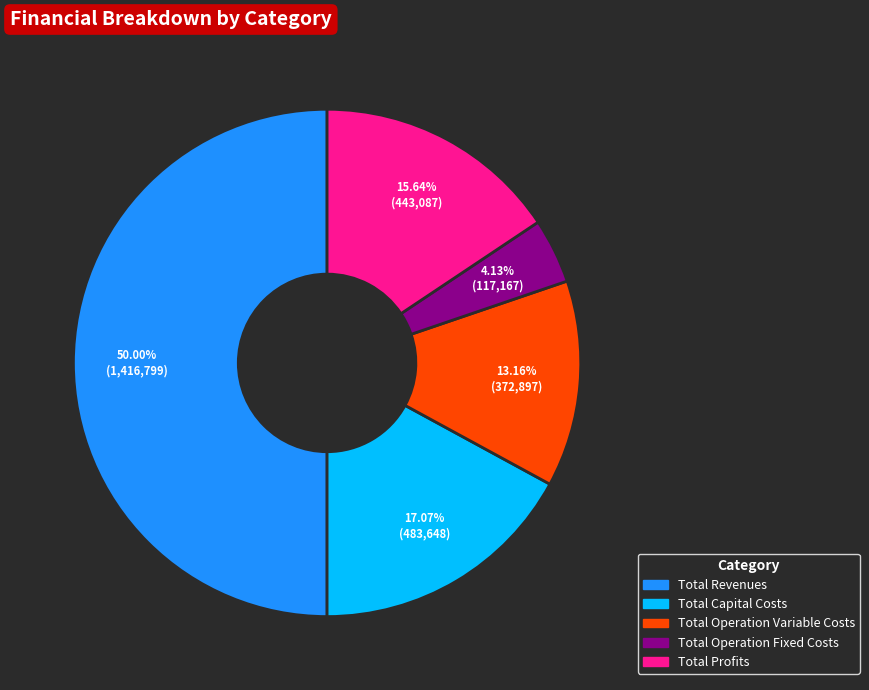

Count the number of slices in the pie.

5